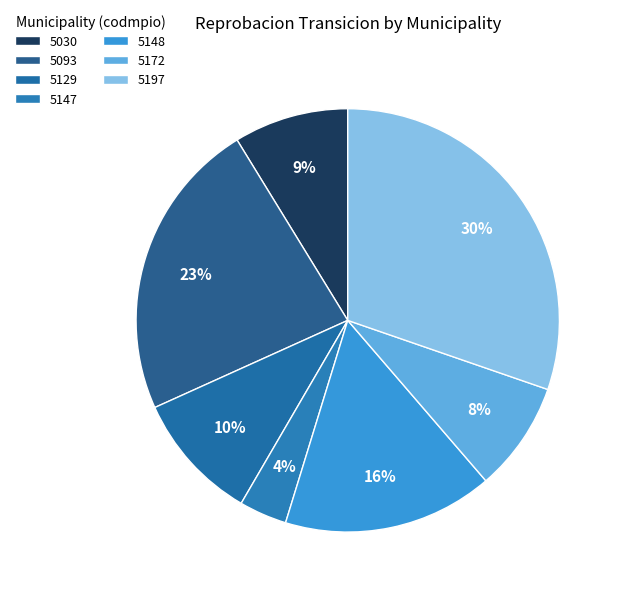

How many slices are in this pie chart?

7